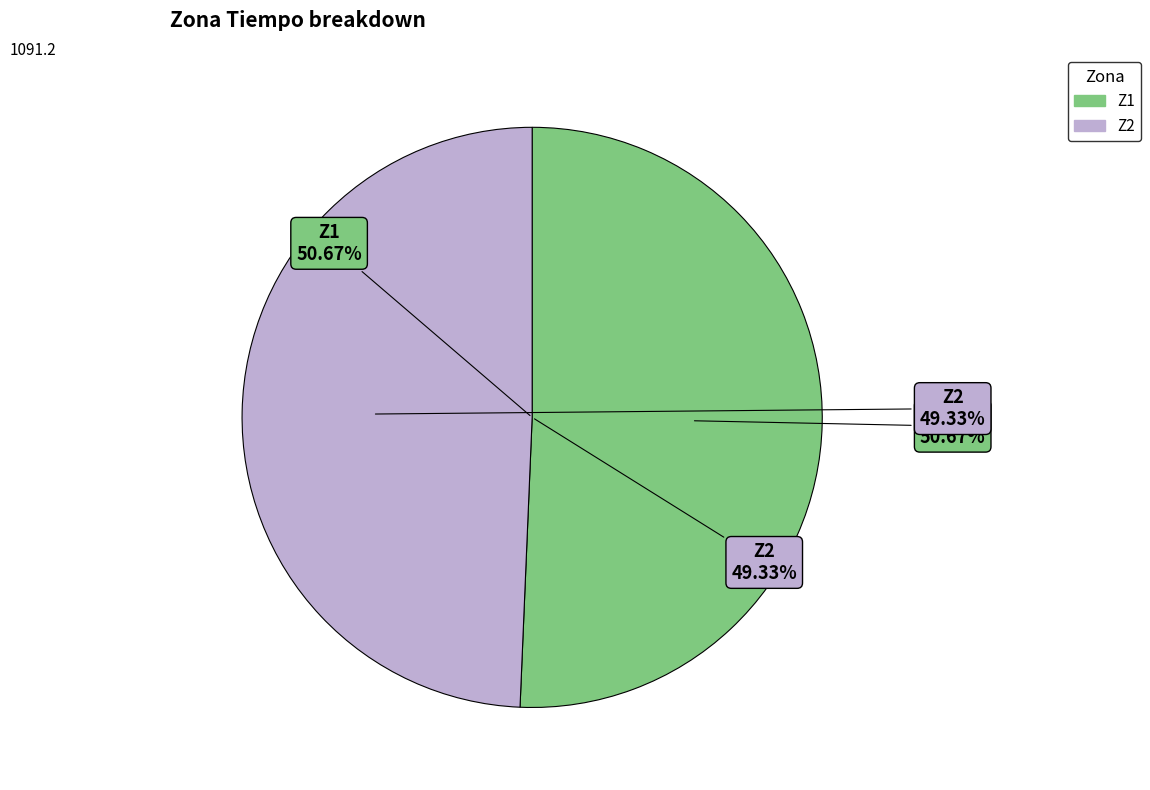

Combined, do Z2 and Z1 account for over 50%?

Yes